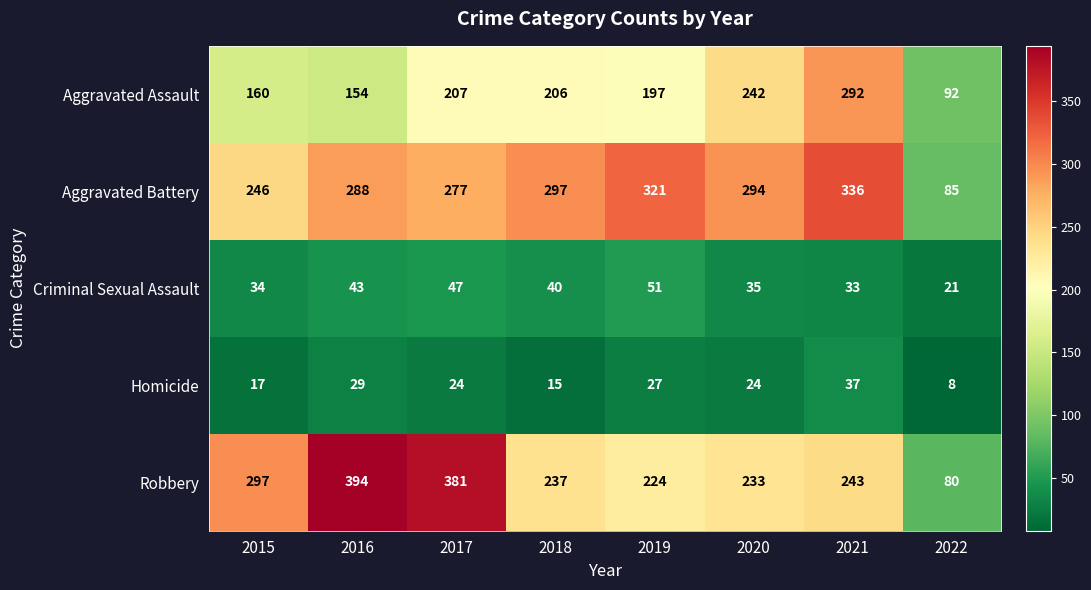

Count the number of data series in this chart.

5